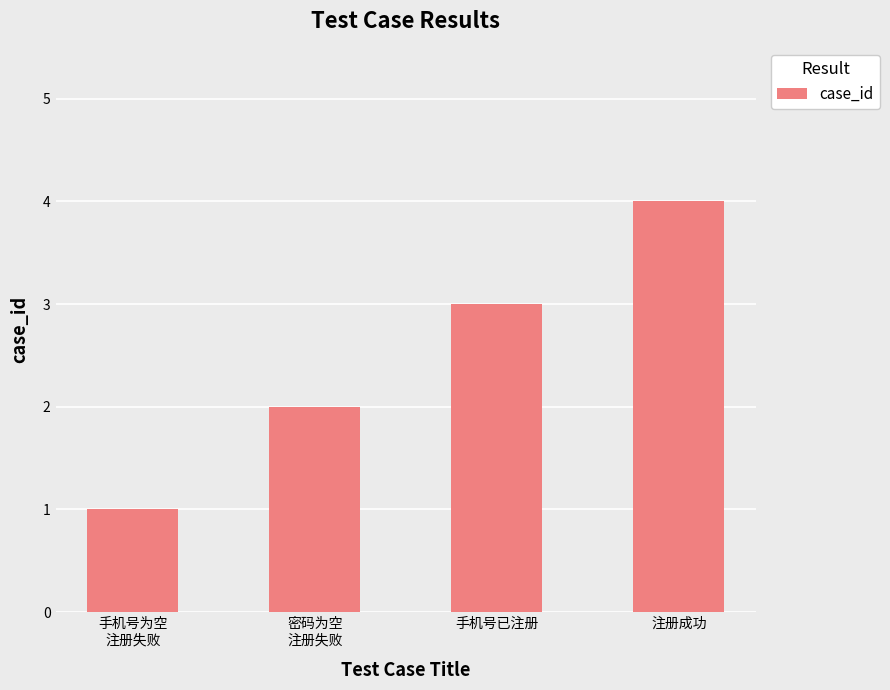

List the labels in order of value, smallest first.

手机号为空
注册失败, 密码为空
注册失败, 手机号已注册, 注册成功